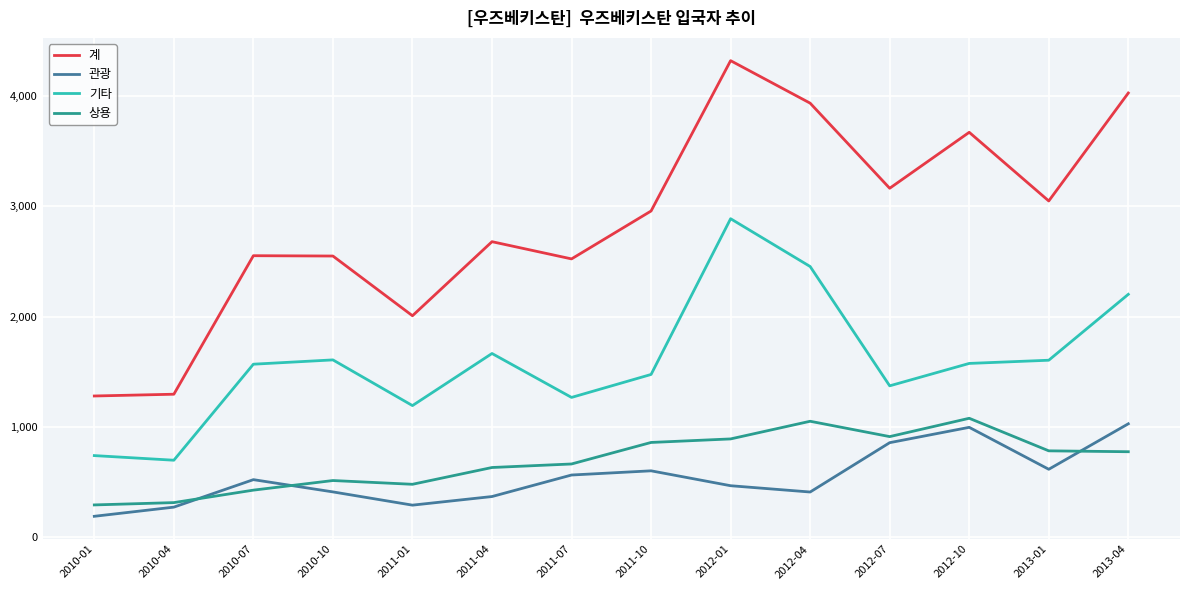

What position from the right is 2012-07?

4